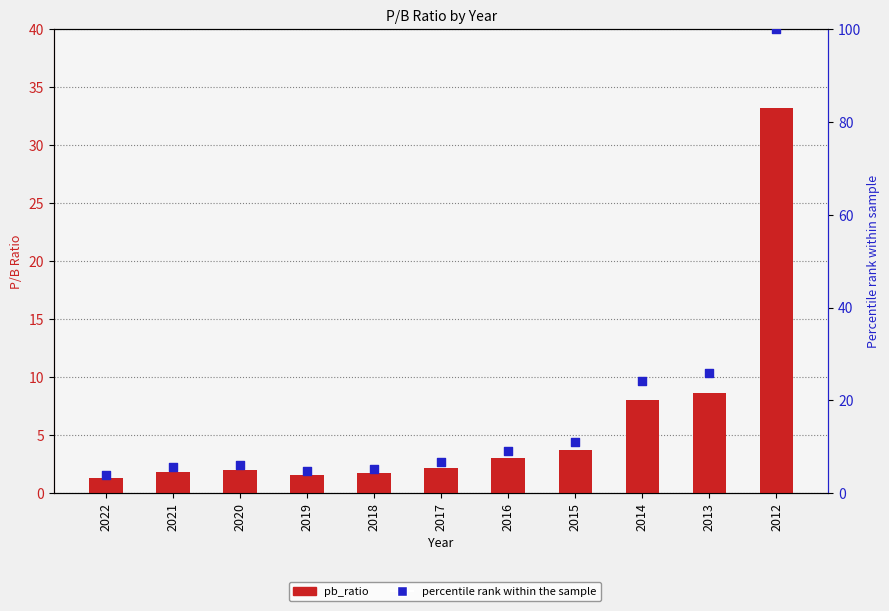

What are all the series names shown in the legend?

pb_ratio, percentile rank within the sample